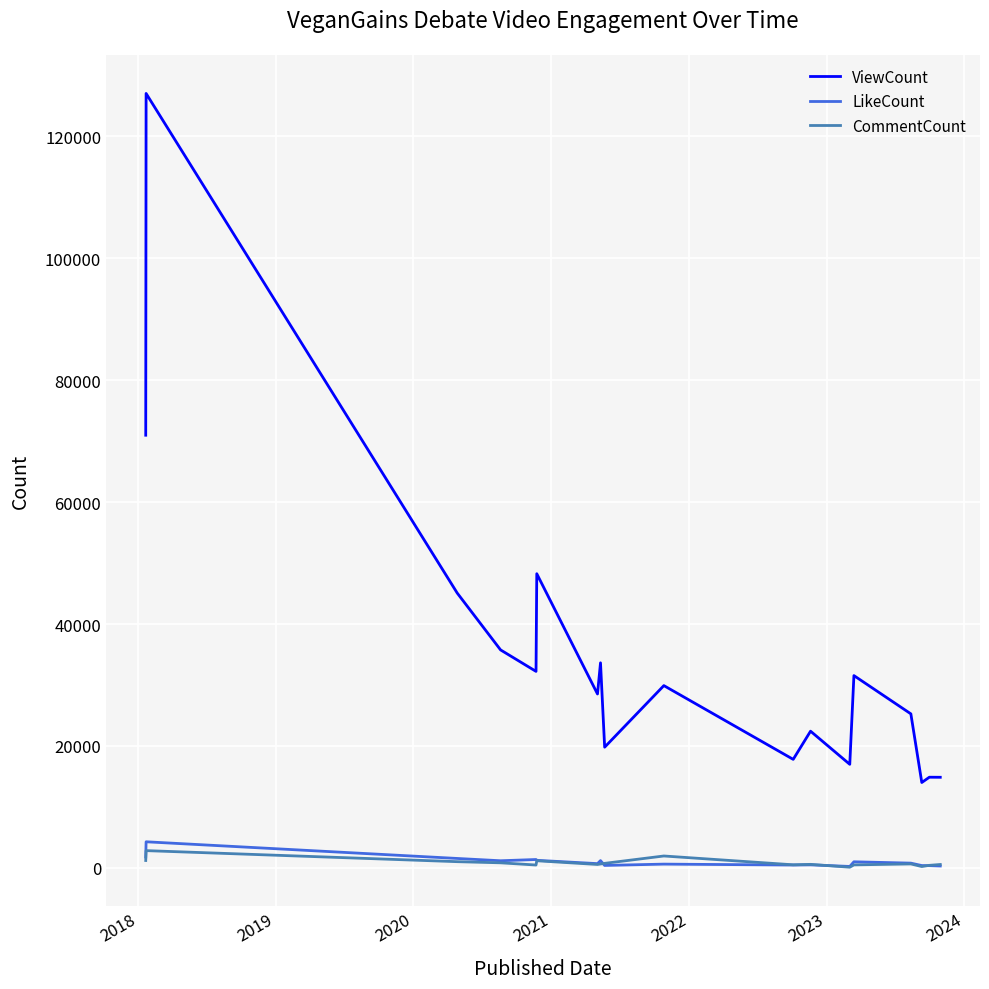

What is the minimum value for ViewCount?

14006